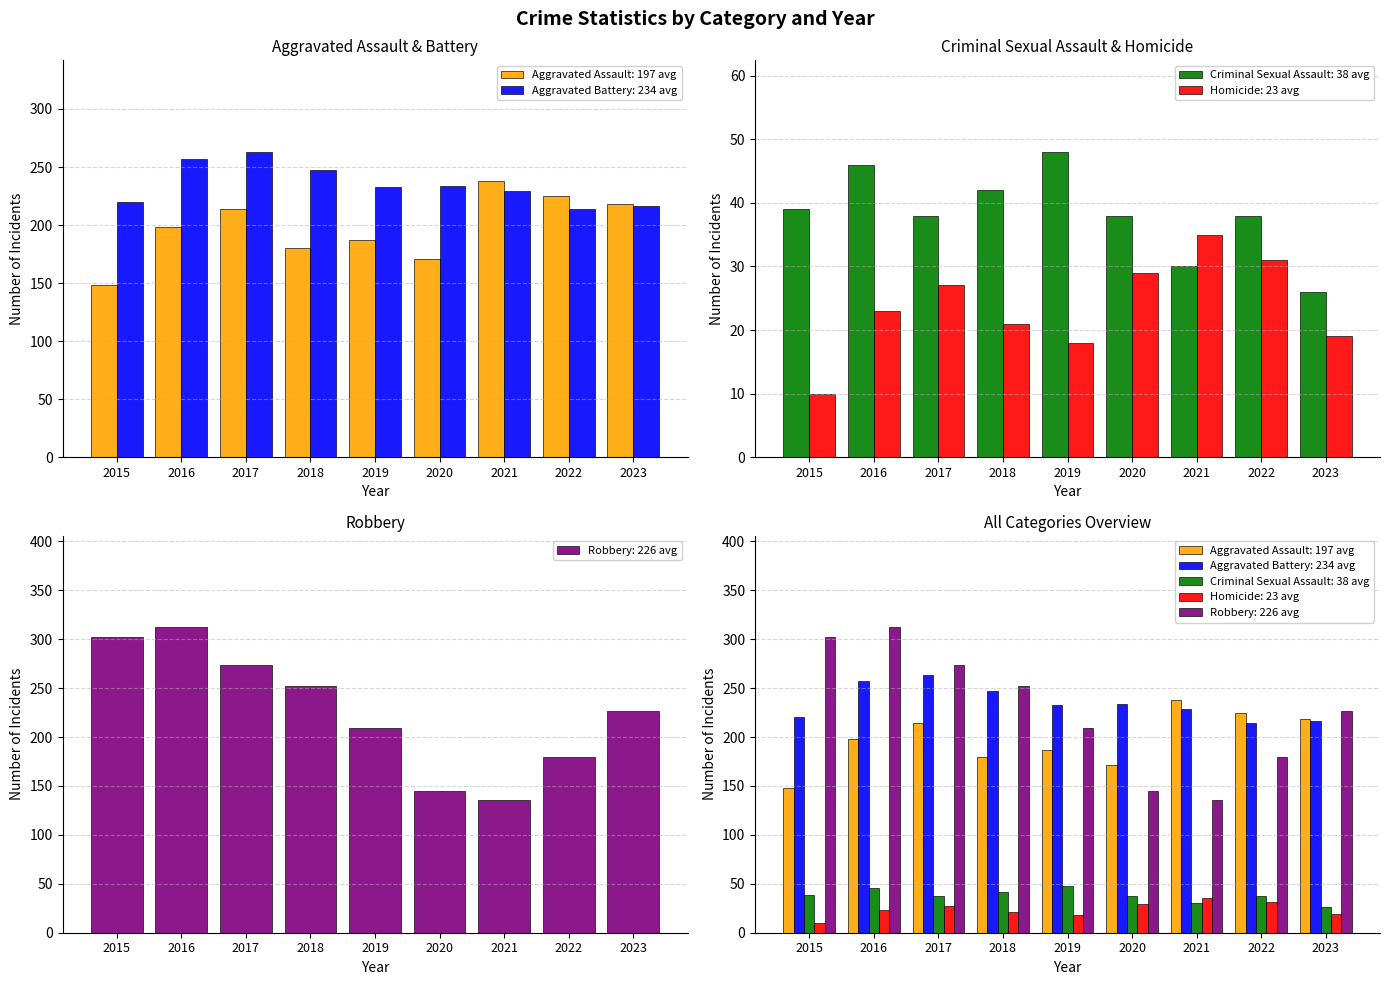

What is the value of the Aggravated Battery bar at the 1st from the left?

220